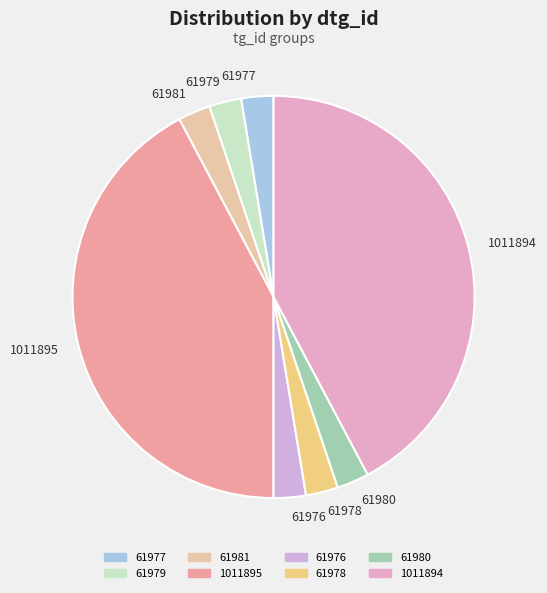

Does 61977 account for over 50% of the chart?

No